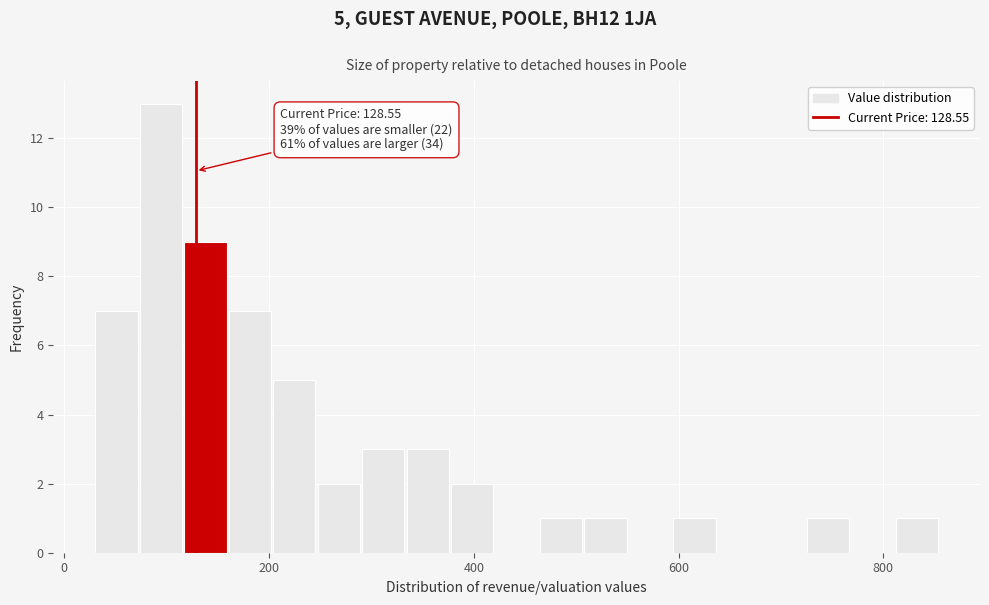

Read against the x-axis, roughly where is the centre of the tallest bar?

100